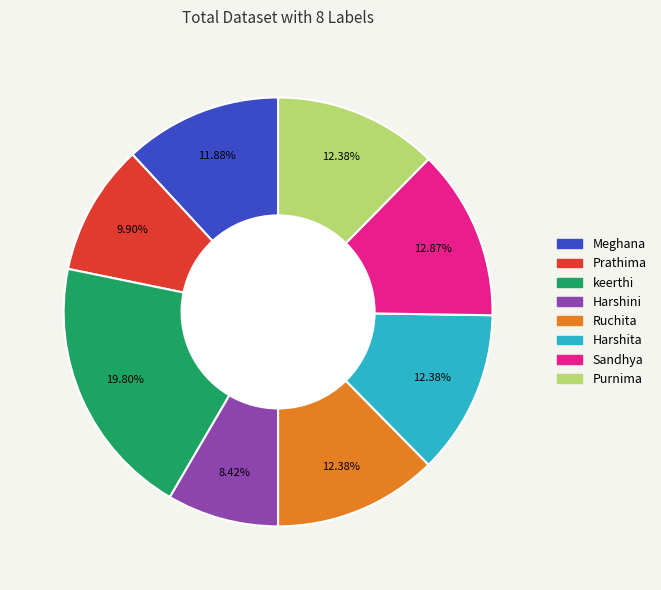

What percentage is the keerthi slice, to the nearest percent?

20%